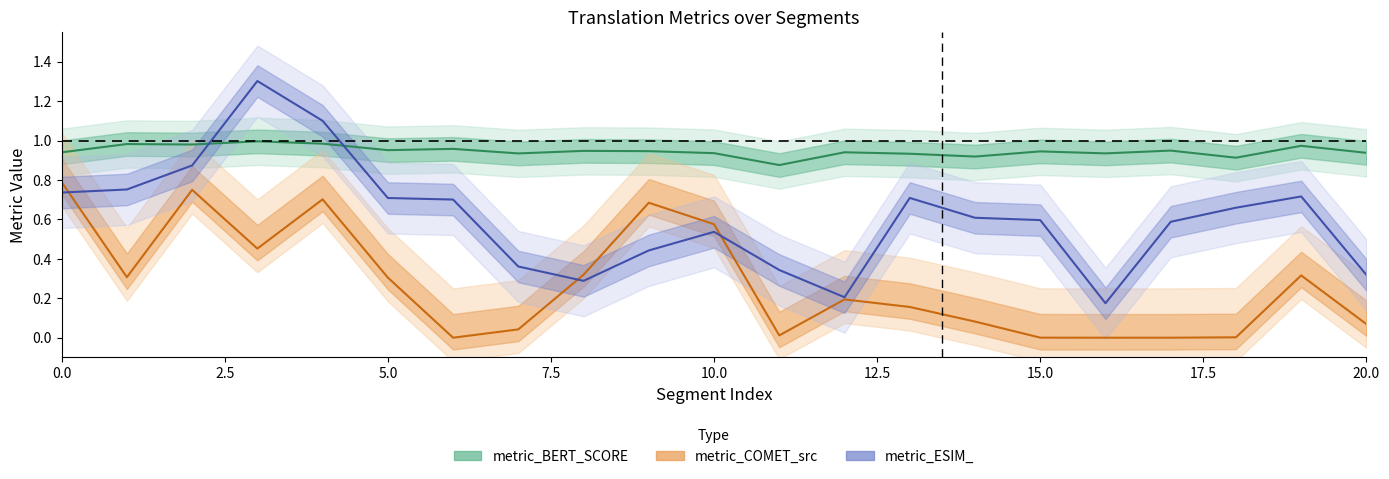

Is the value of metric_BERT_SCORE at 15 greater than the value of metric_ESIM_ at 20?

Yes